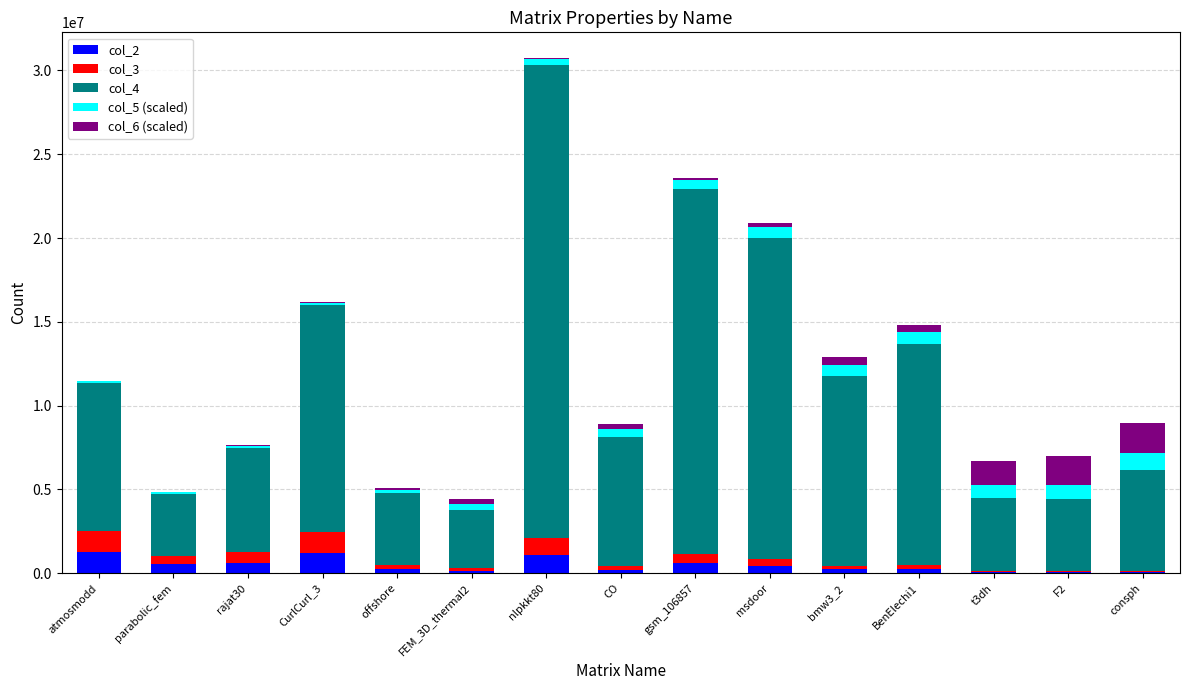

At which category is the sum across all series the highest?

nlpkkt80